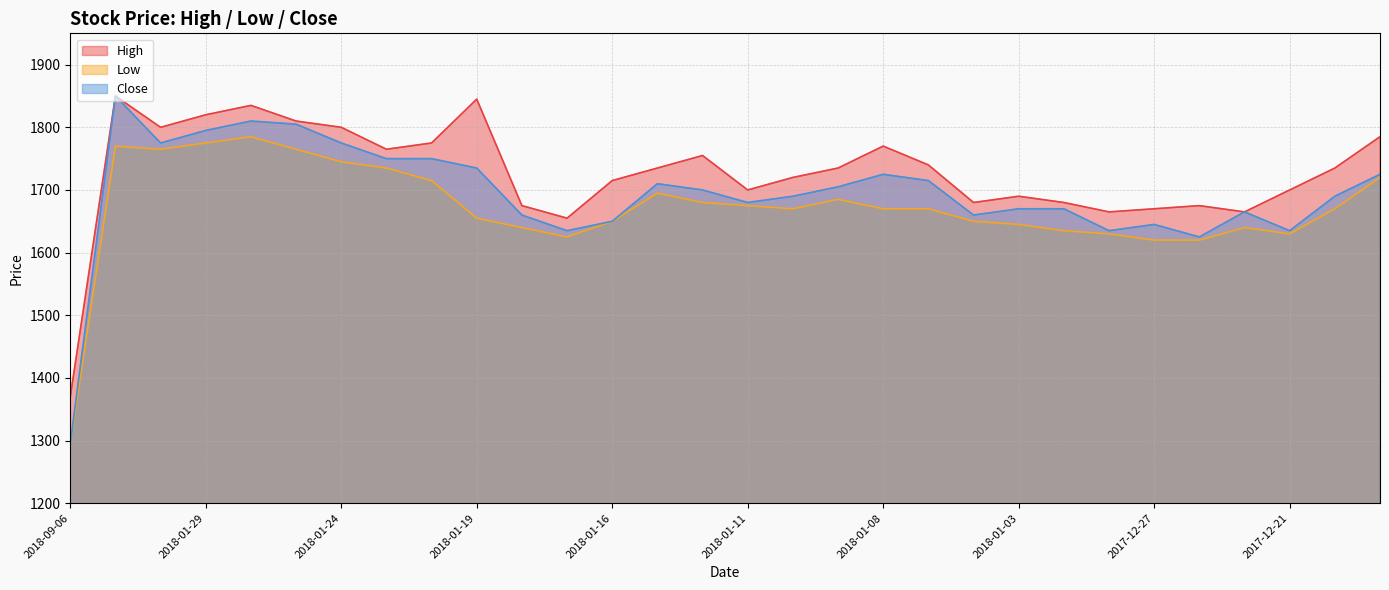

Which has a higher value, 2017-12-22 or 2018-09-06?

2017-12-22